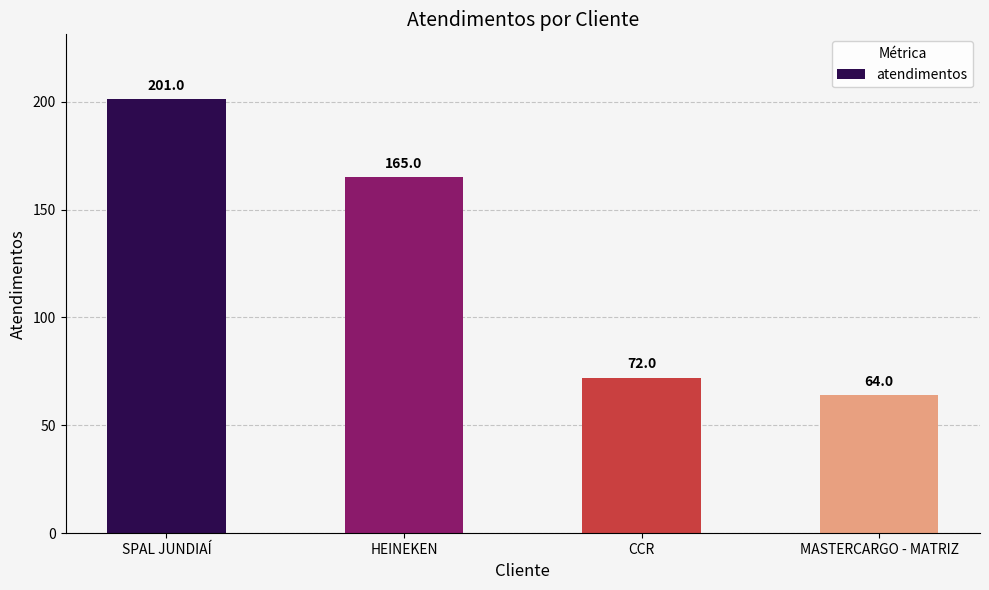

What is the value of the 3rd bar from the left?

72